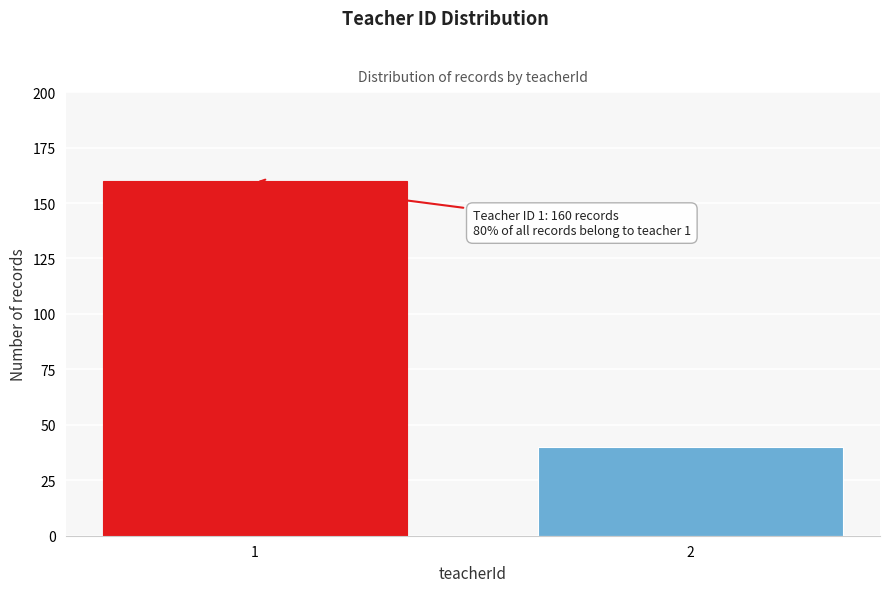

Reading right to left, extract all data points from this chart.

40	160